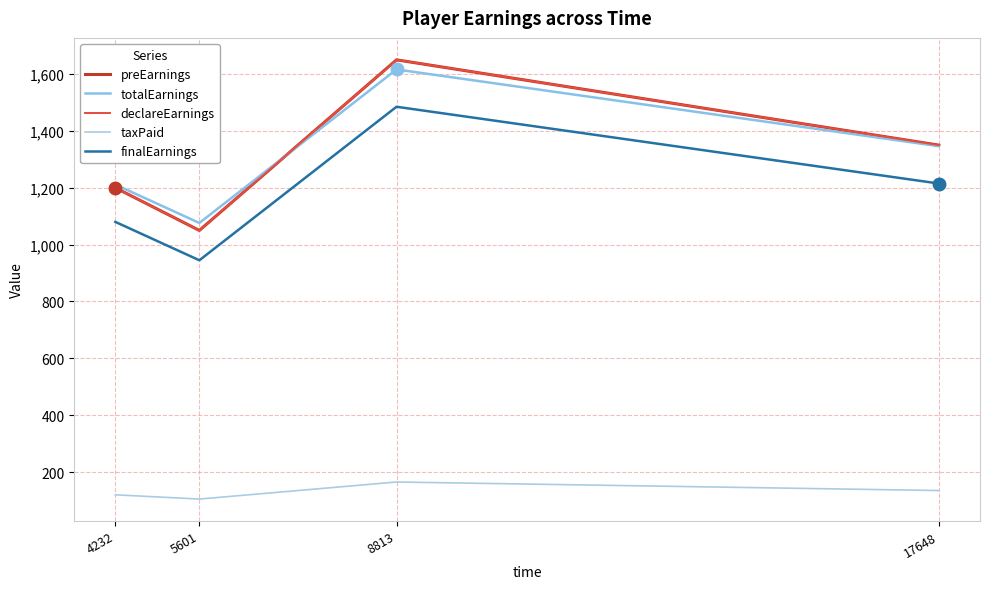

Which has a higher value, 5601 or 8813?

8813